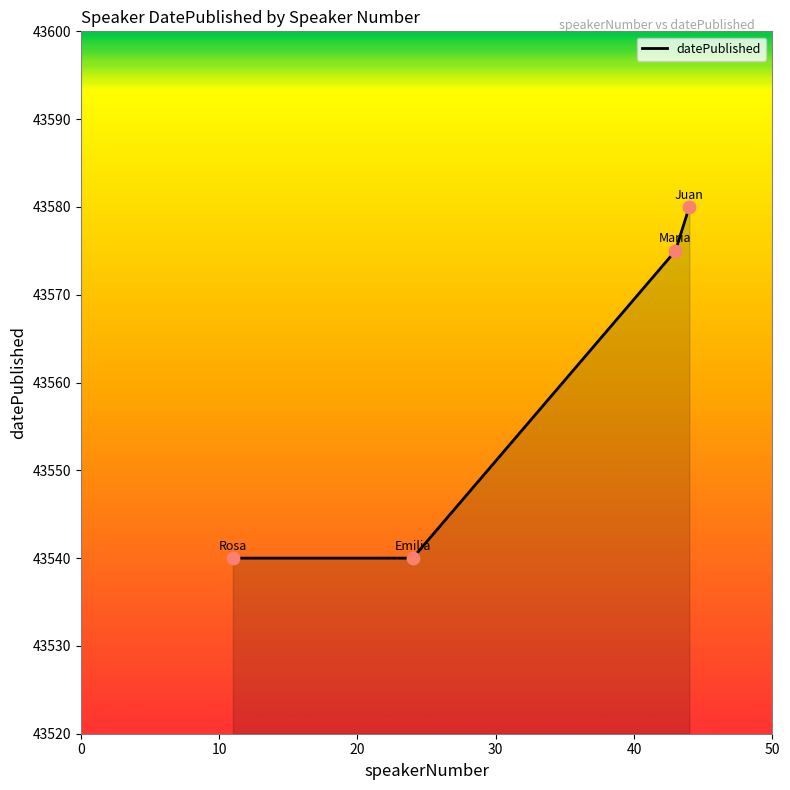

What is the smallest value displayed?

43540